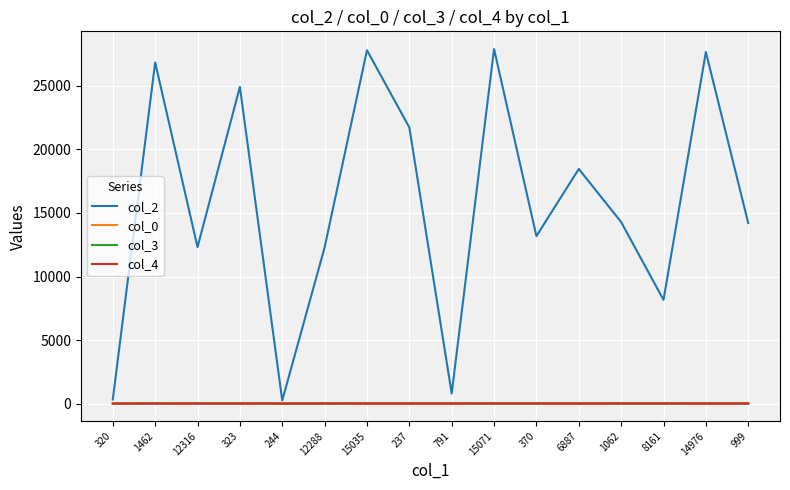

Between 237 and 6887, which series saw the biggest shift?

col_2